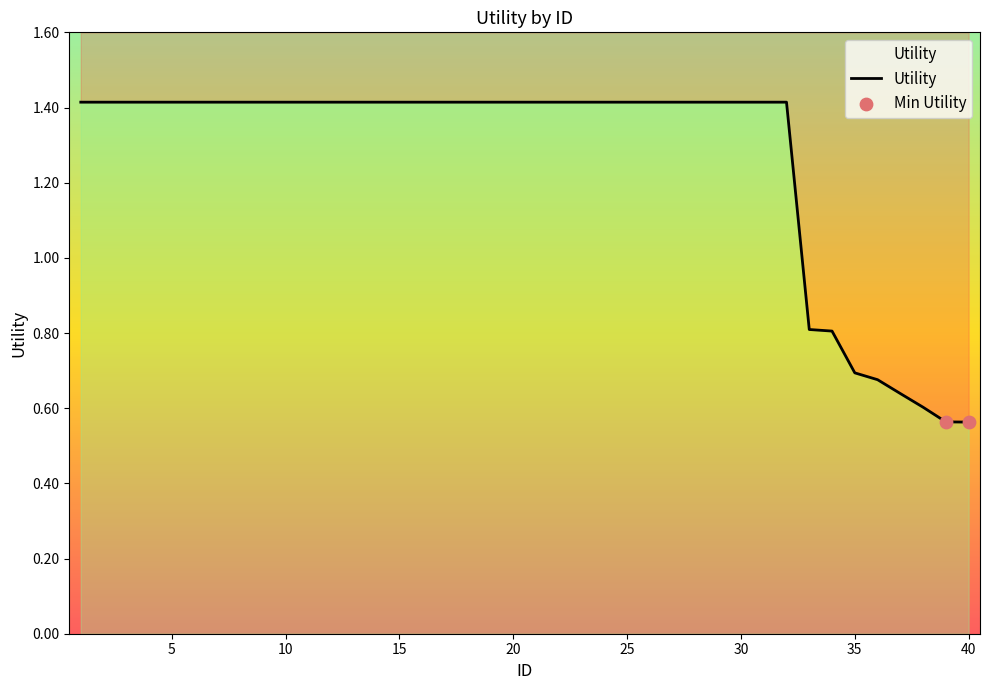

Which has a higher value, 38 or 24?

24